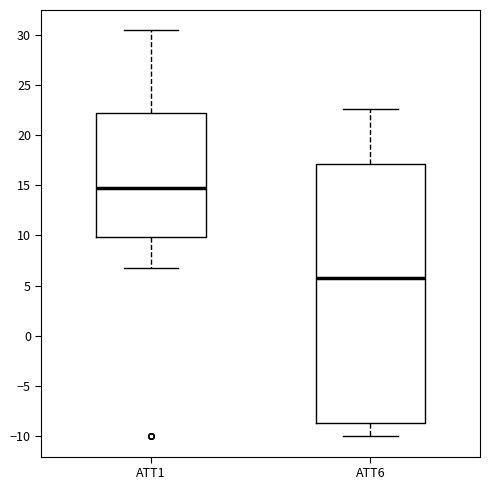

Reading left to right, transcribe this box plot: for each box, give where its median line is, the range the box spans, and where its two whiskers end, as read against the y-axis. The values are not printed on the chart, so give them approximately, as read against the axis.

ATT1: median 15.0, box 10.0 to 22.0, whiskers 7.0 to 30.5
ATT6: median 5.5, box -8.5 to 17.0, whiskers -10.0 to 22.5